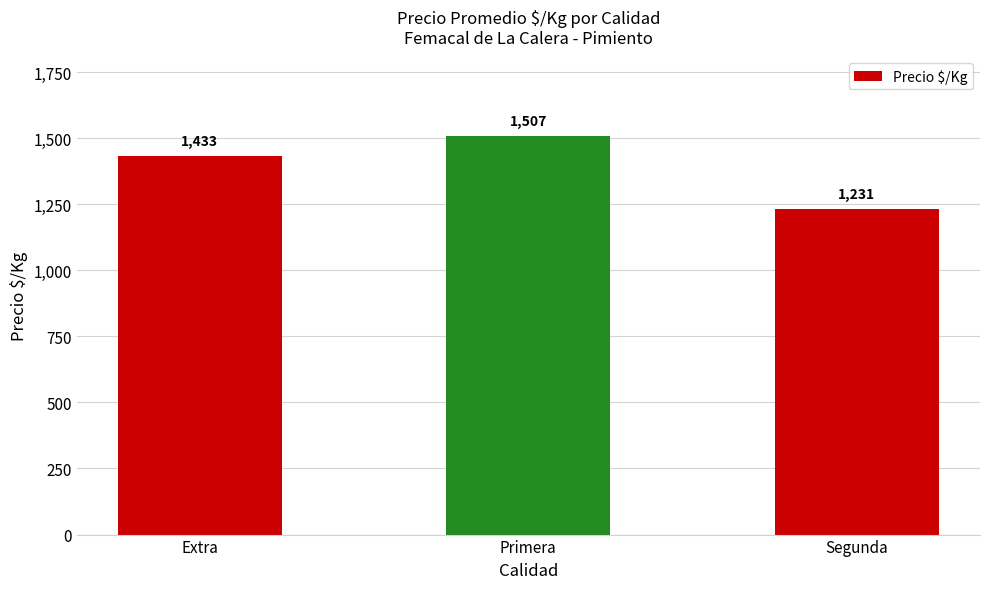

What is the difference between the values at Segunda and Extra?

201.4